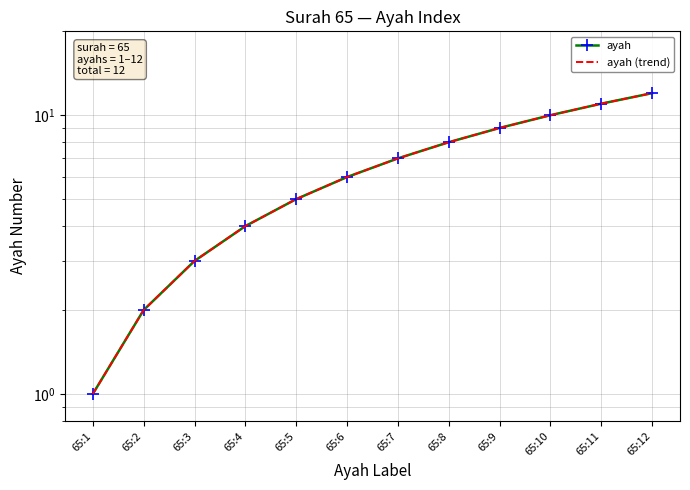

Which category has the lowest value across all series?

65:1